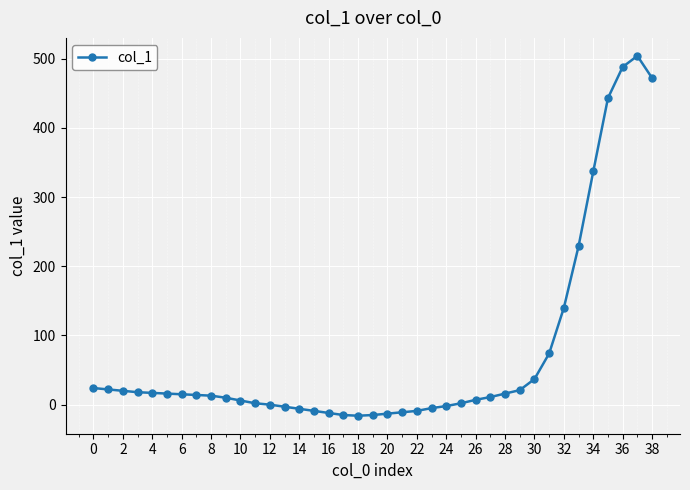

What is the value of the 18th point from the left?

-15